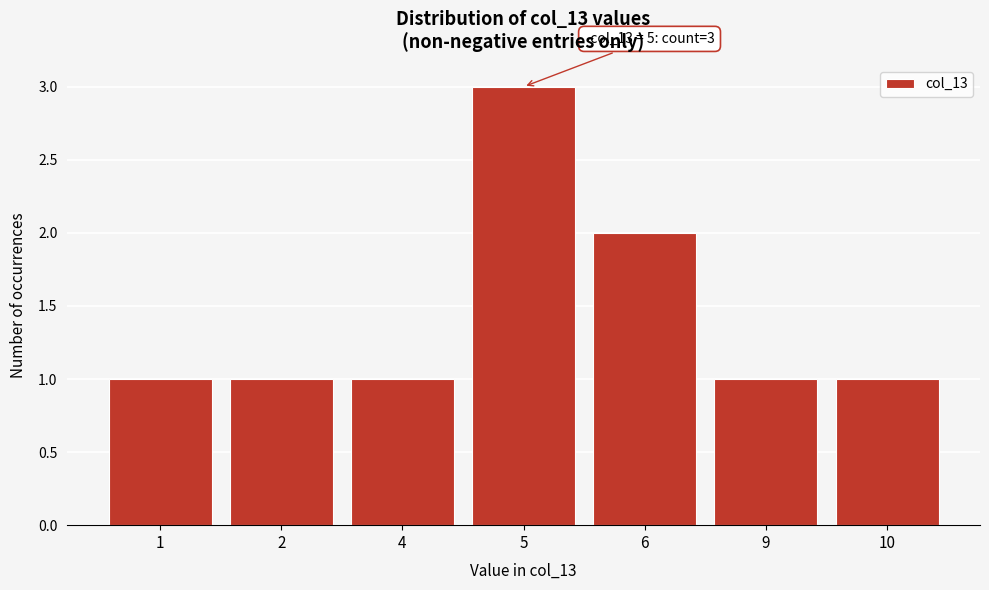

Reading left to right, list all the values displayed in this chart.

1=1	2=1	4=1	5=3	6=2	9=1	10=1